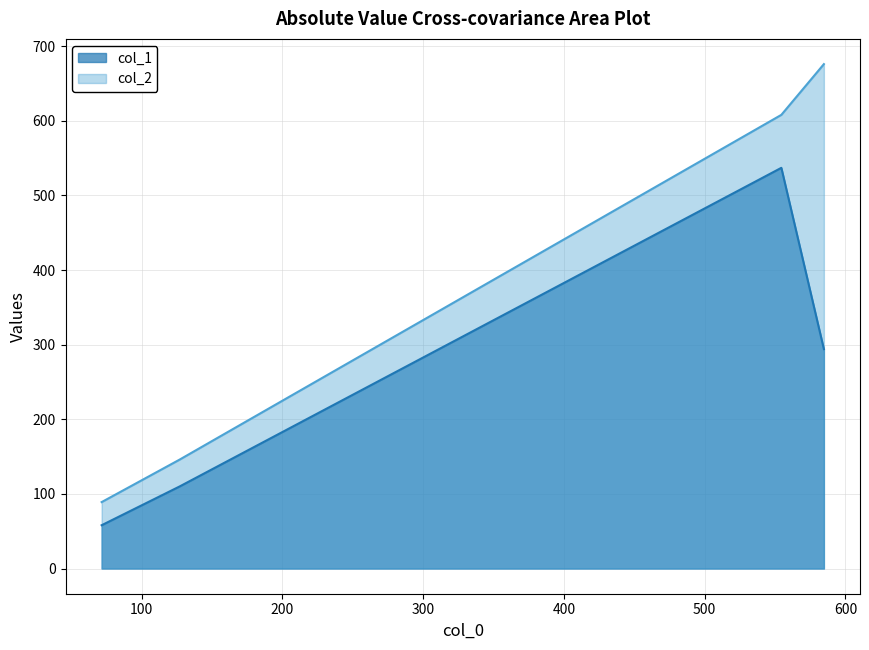

What position from the right is 71.61111111111111?

4